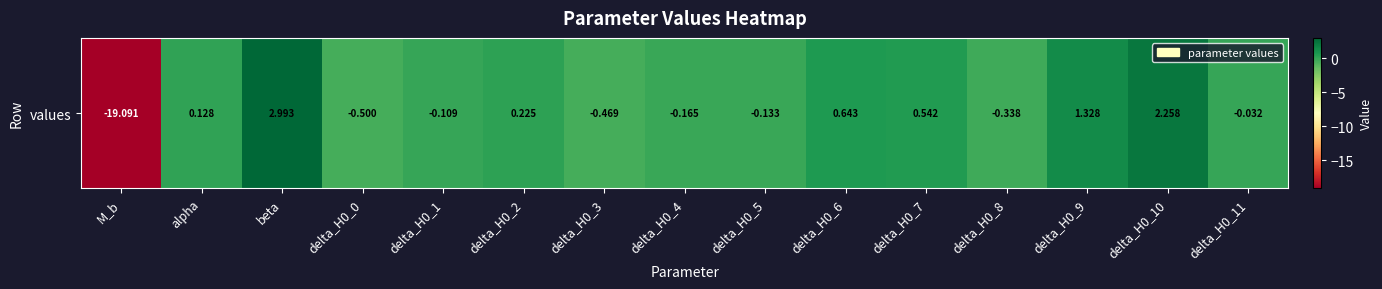

How many values are below 0?

8